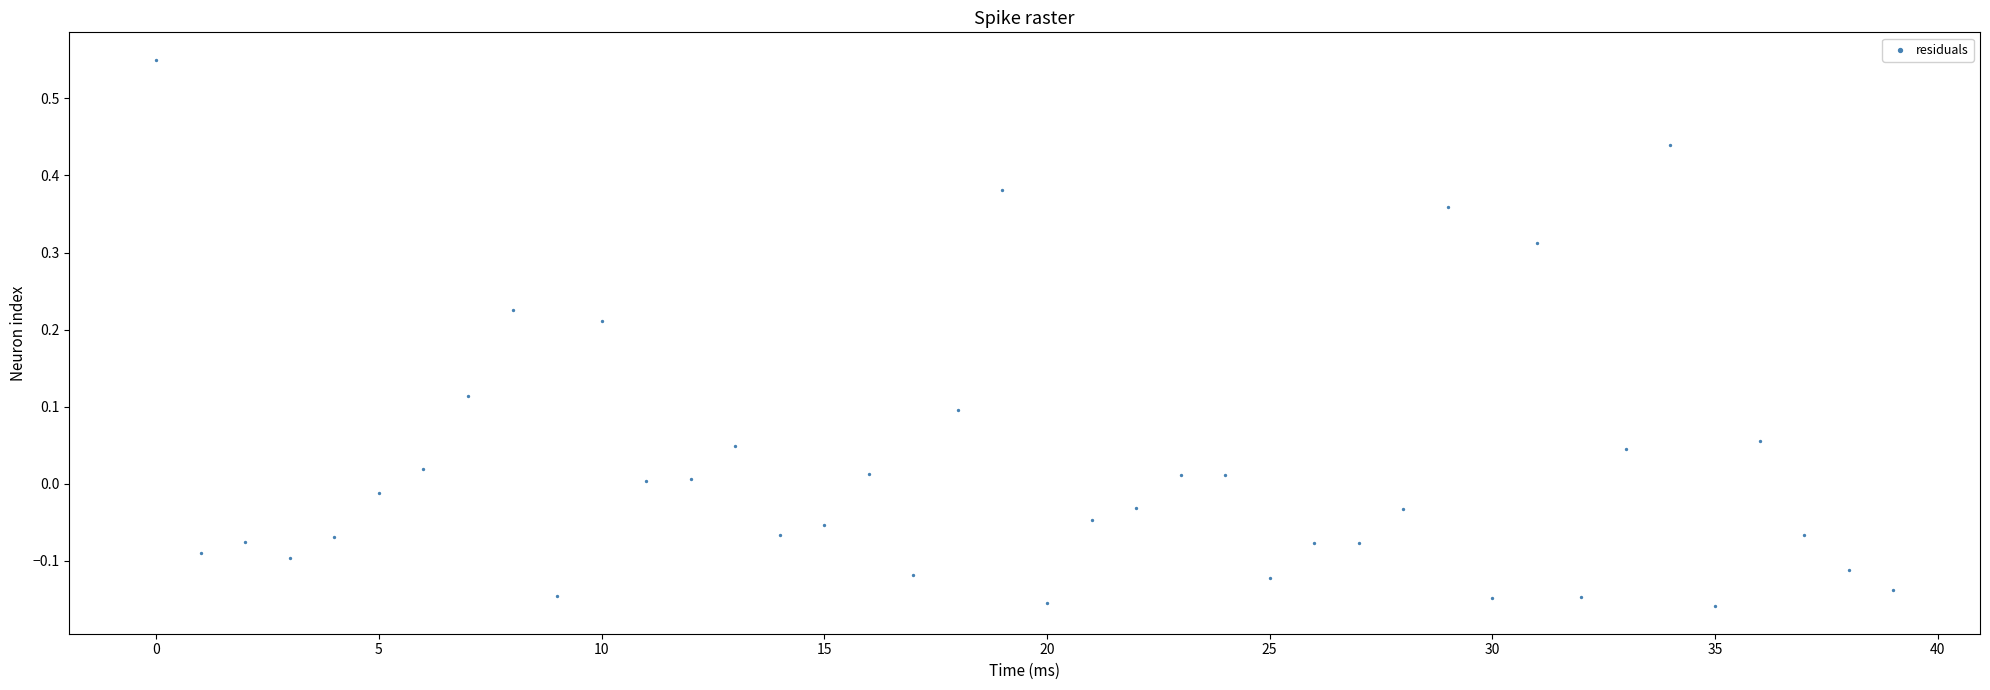

What is the range of Y values (max minus min)?

0.7